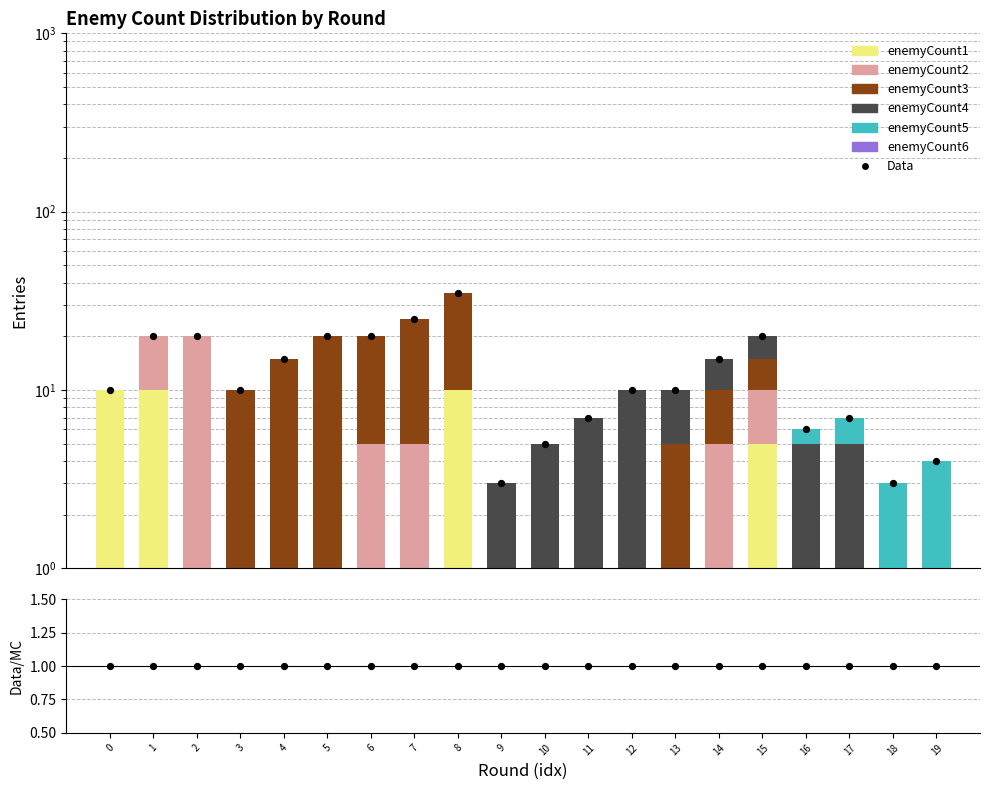

At which category is the sum across all series the highest?

8